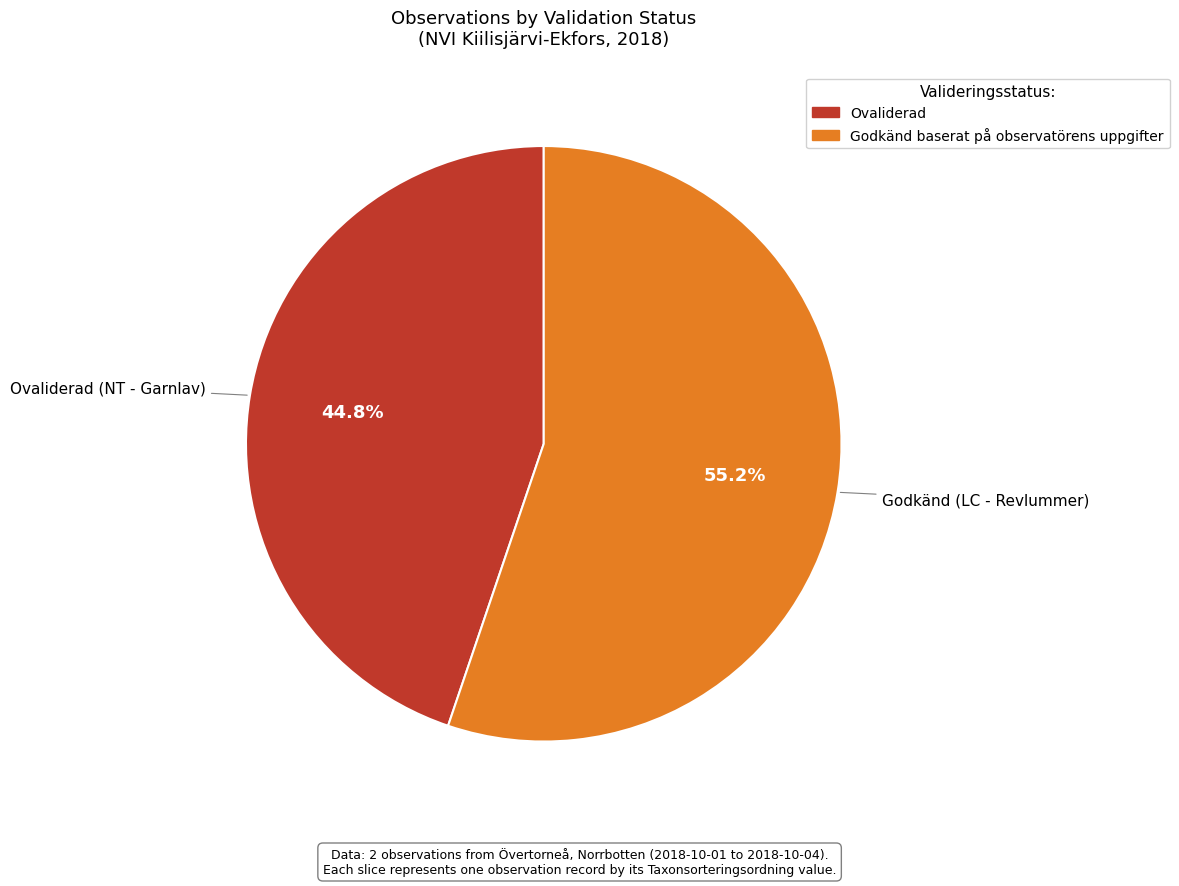

Is there any slice that represents more than half of the pie?

Yes